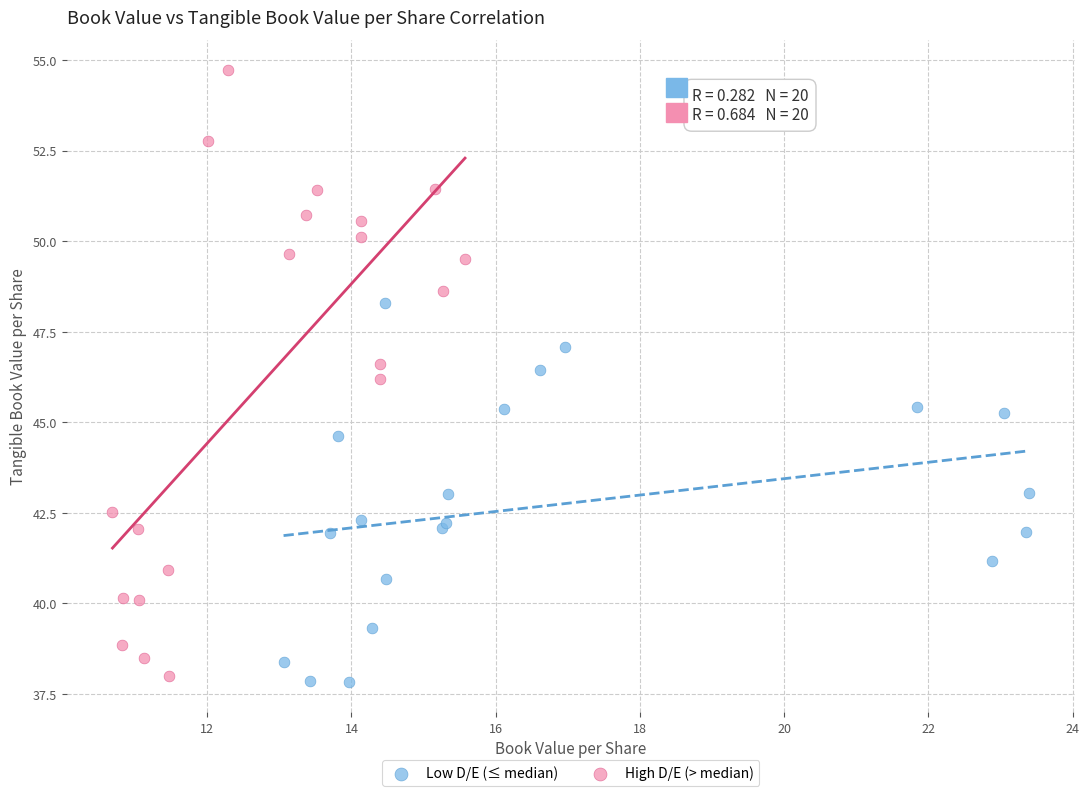

Which series reaches the maximum Y coordinate?

High D/E (> median)